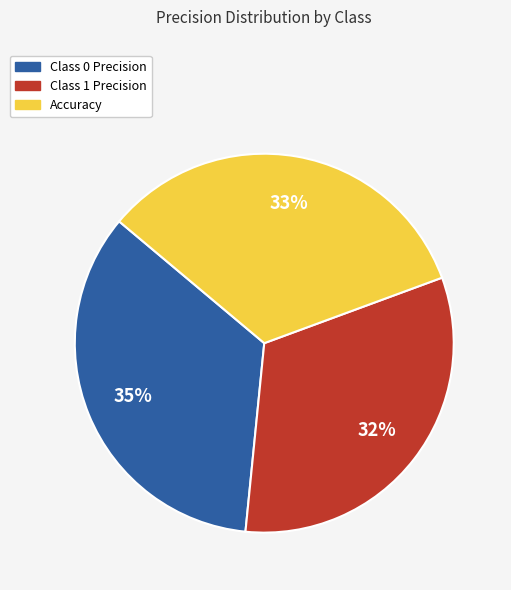

Is the sum of Class 1 Precision and Class 0 Precision greater than half?

Yes